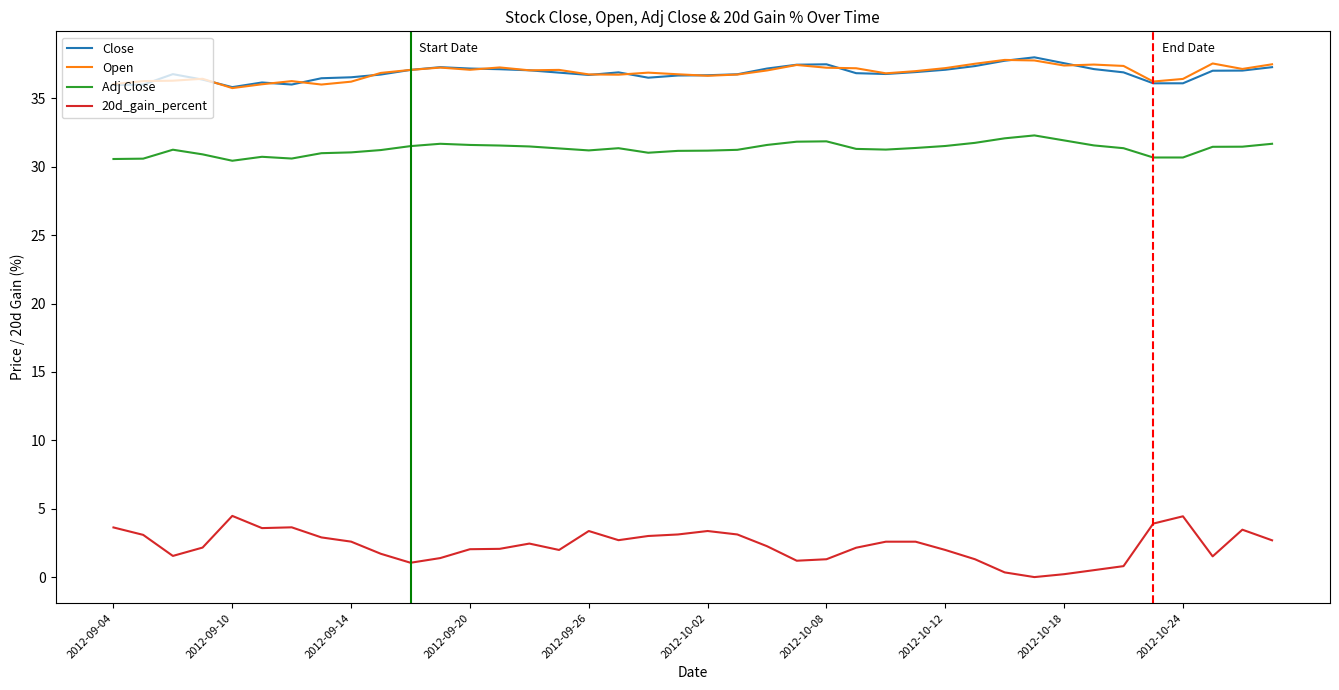

Which series has the largest range (max minus min)?

20d_gain_percent